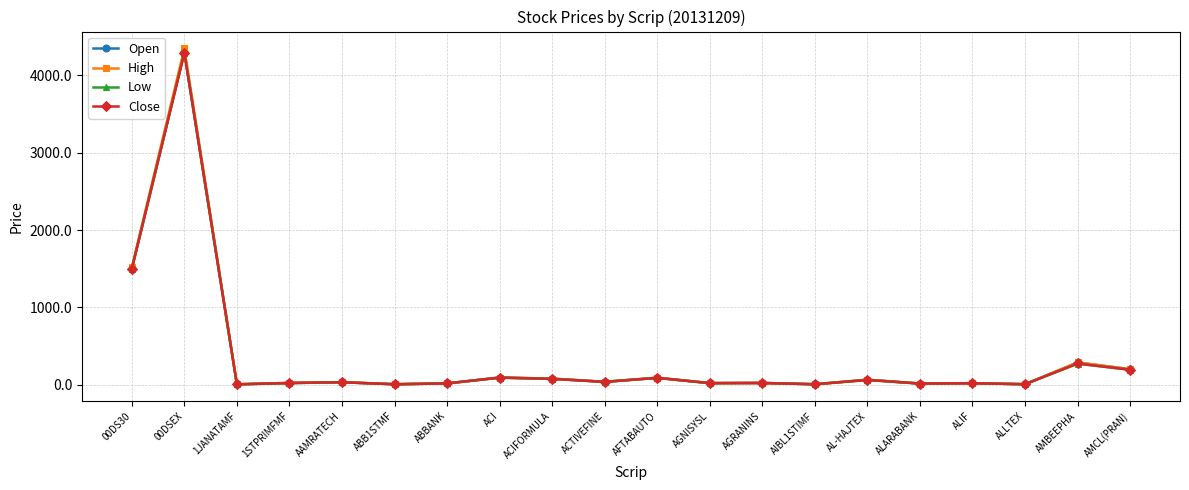

At which label is Close closest to 2148?

00DS30